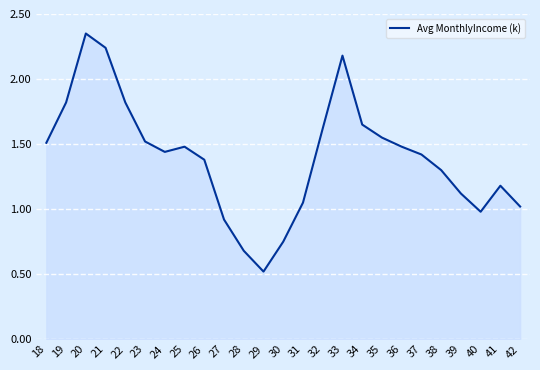

Is it true that the value at 36 is 2.0?

False